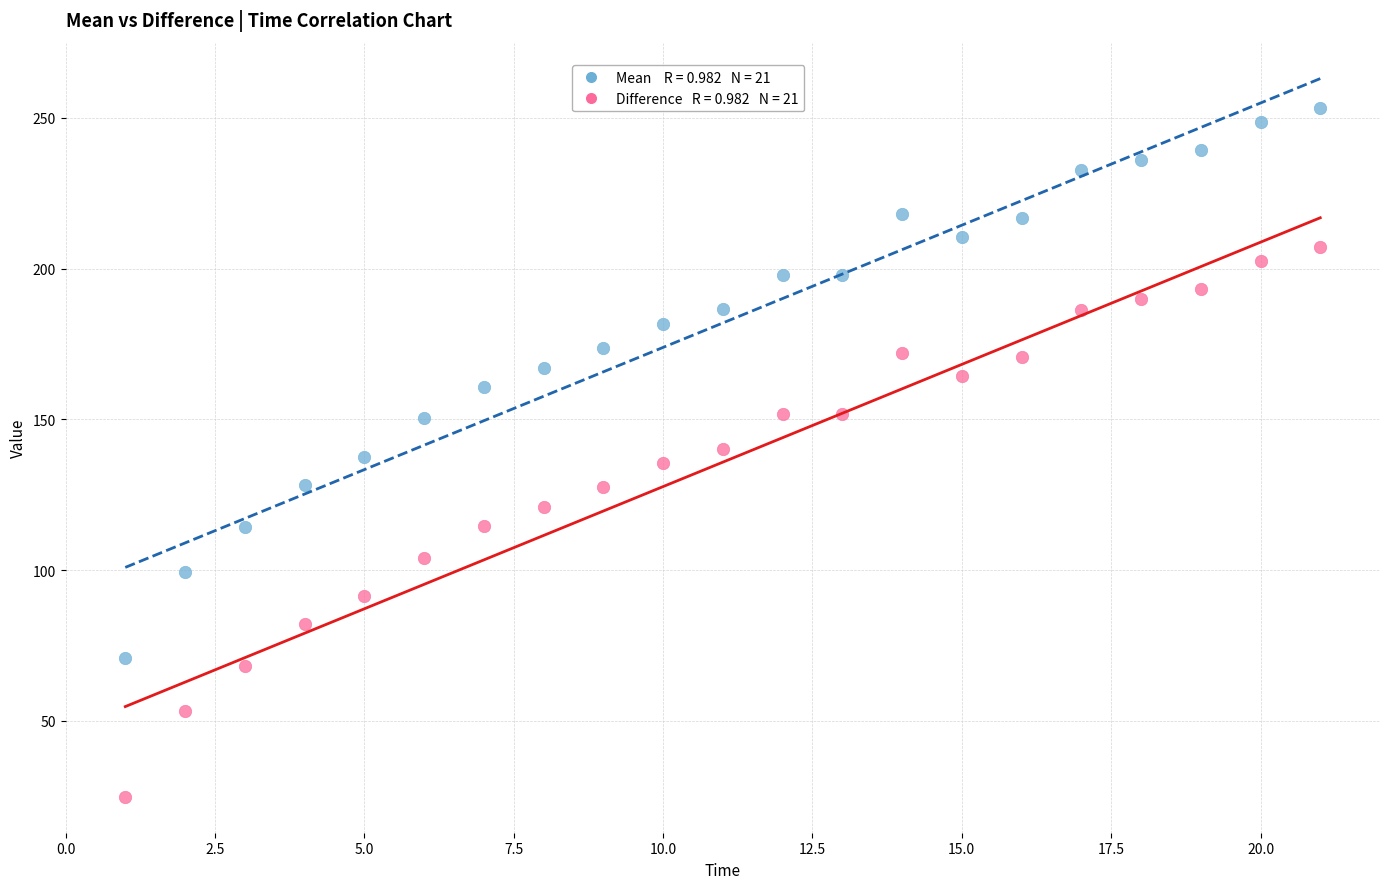

Across all data points, what is the range of Y values (max minus min)?

228.3